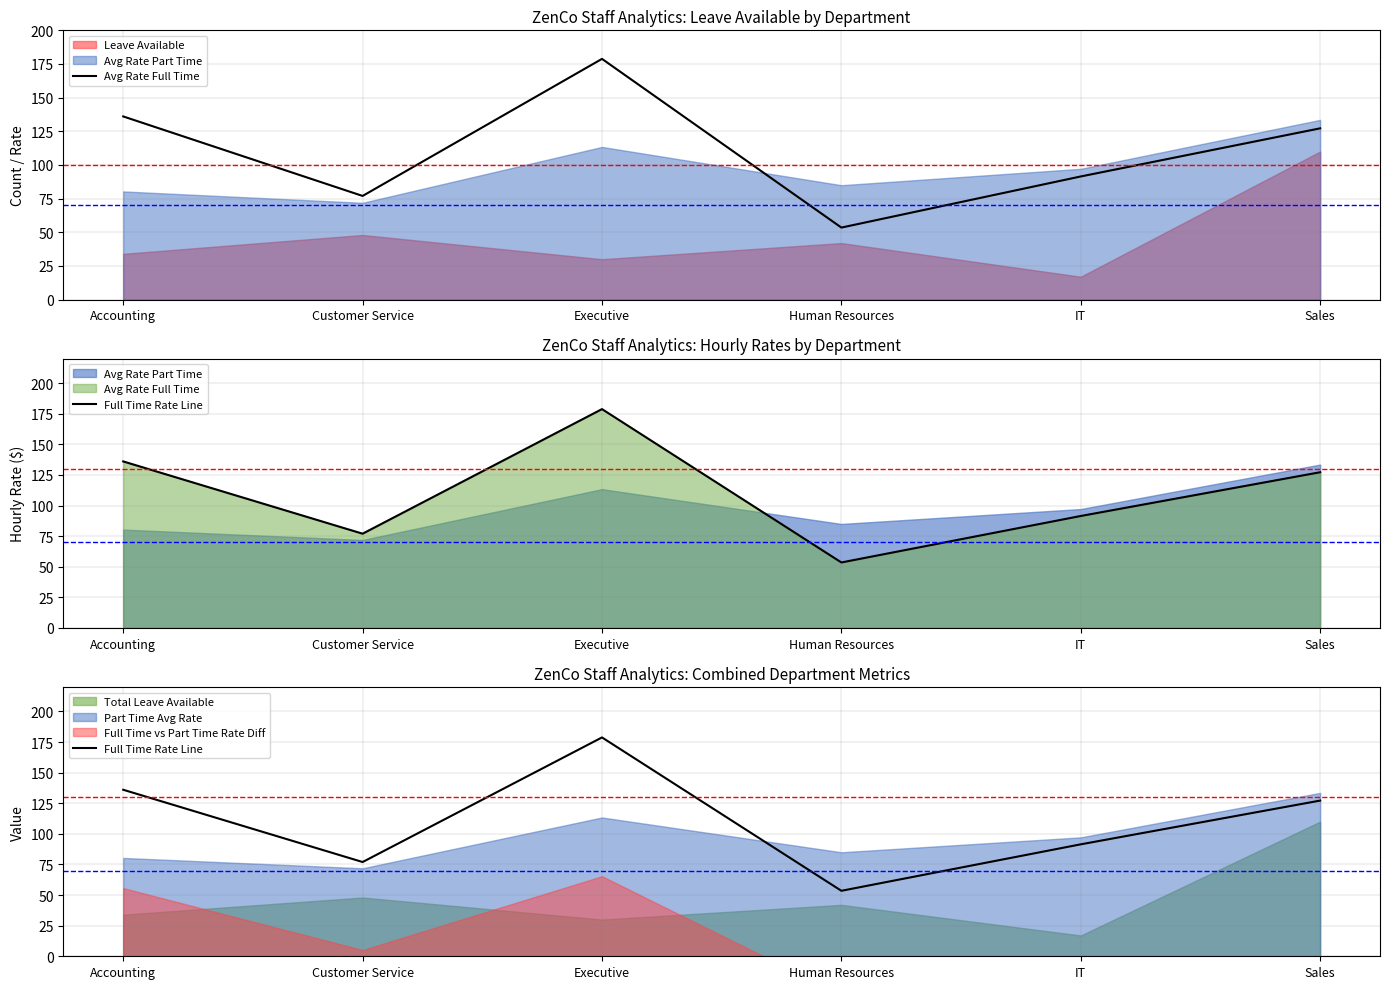

Which category has the highest value in the Full Time Rate Line series?

Executive